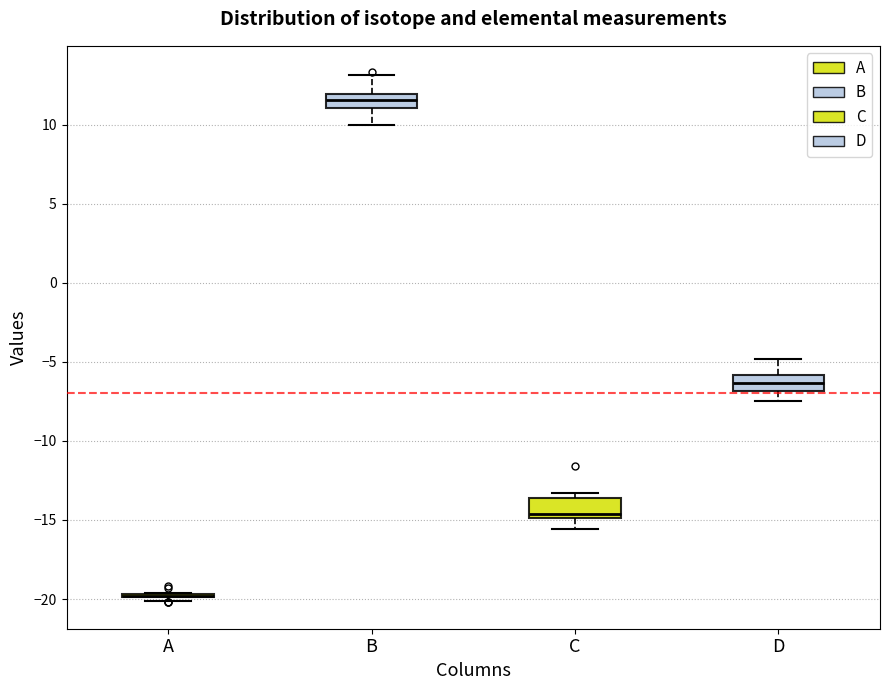

Reading left to right, read every box against the y-axis: the position of its median line, the range the box covers, and the ends of its whiskers. The values are not printed on the chart, so give them approximately, as read against the axis.

A: box collapsed to a line at -20.0, whiskers -20.0 to -19.5
B: median 11.5, box 11.0 to 12.0, whiskers 10.0 to 13.0
C: median -14.5, box -15.0 to -13.5, whiskers -15.5 to -13.5 (just above the box's upper edge)
D: median -6.5, box -7.0 to -6.0, whiskers -7.5 to -5.0